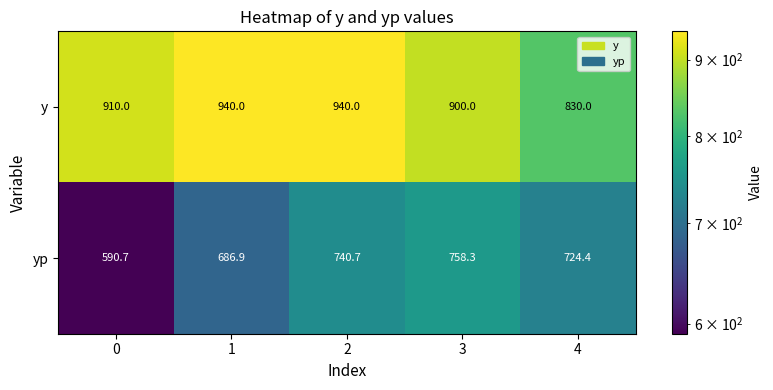

Between 0 and 1, which series saw the biggest shift?

yp